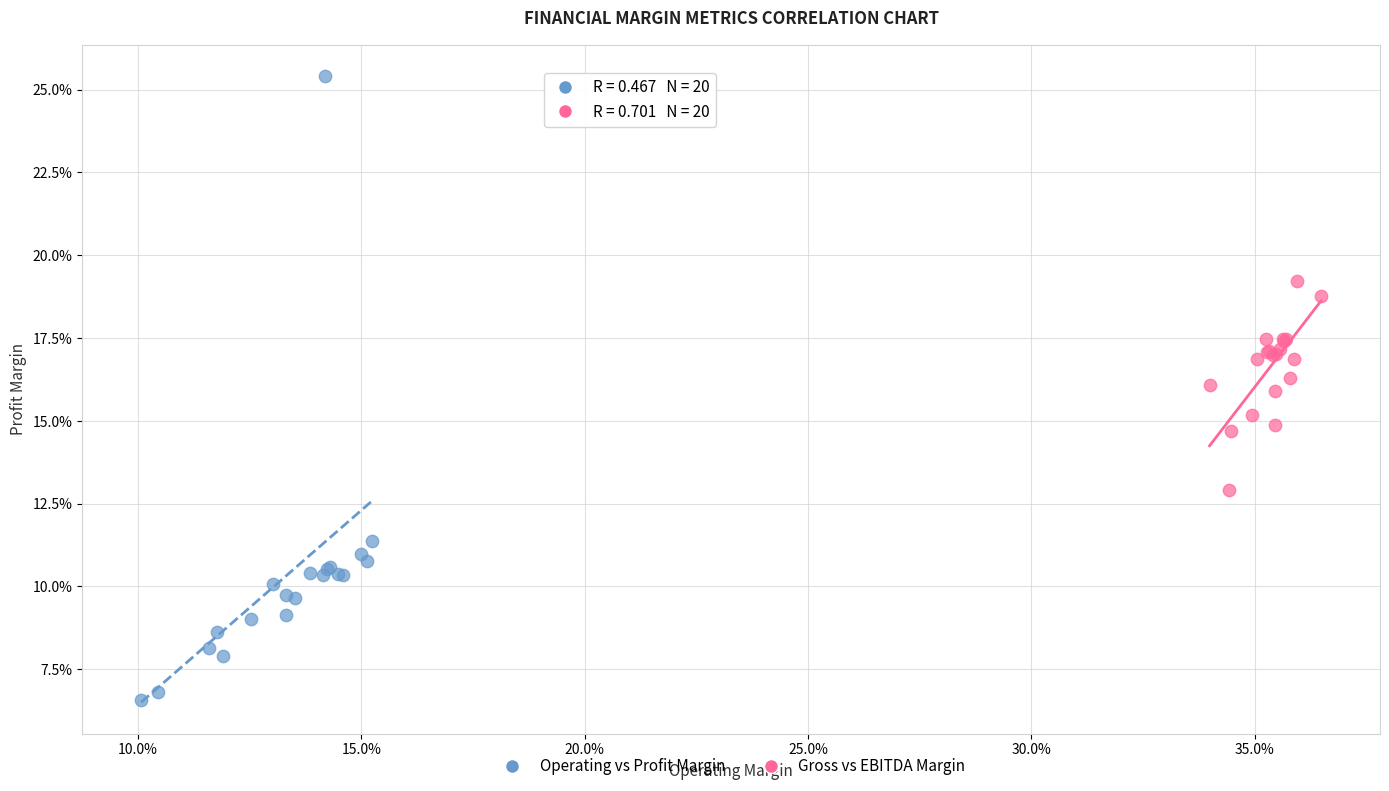

What are all the series names shown in the legend?

Operating vs Profit Margin, Gross vs EBITDA Margin